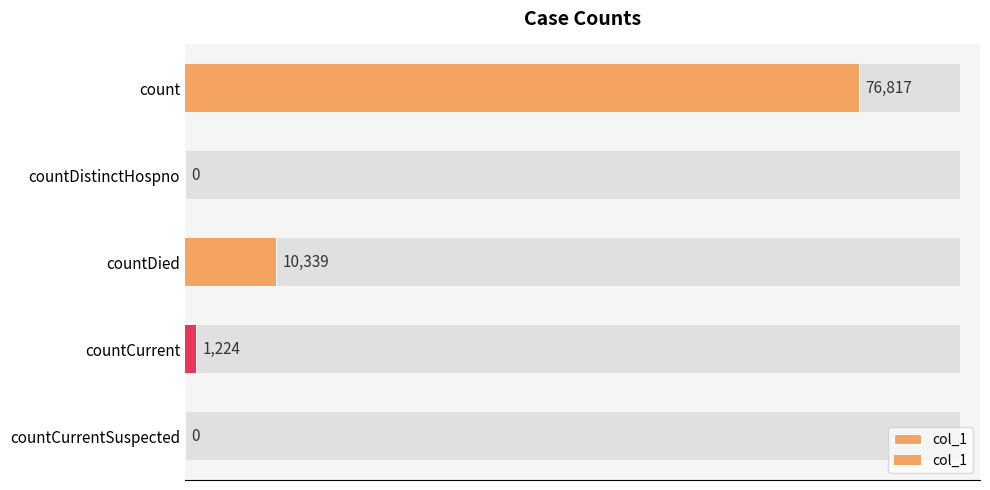

Does the chart contain any negative values?

No